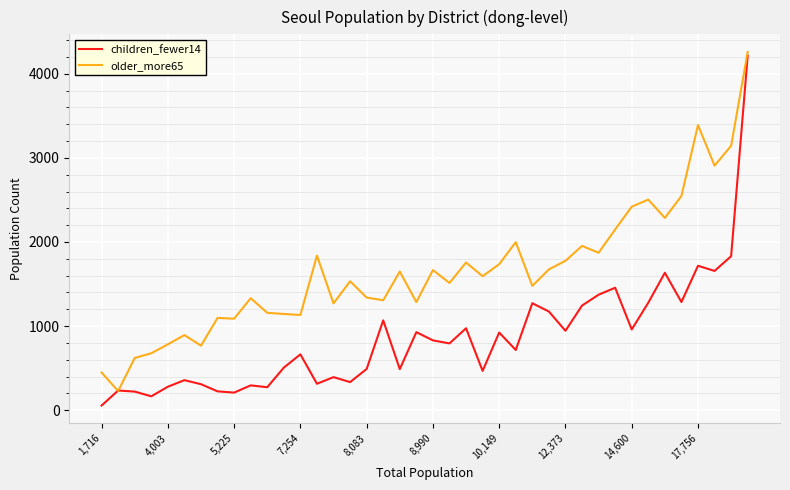

Rank the series by their average value, from lowest to highest.

children_fewer14, older_more65